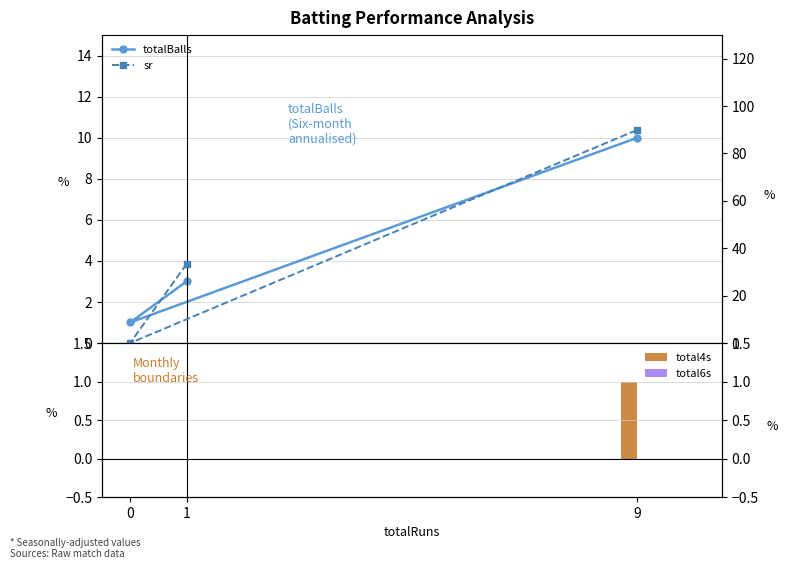

What is the label of the 1st bar from the left?

1